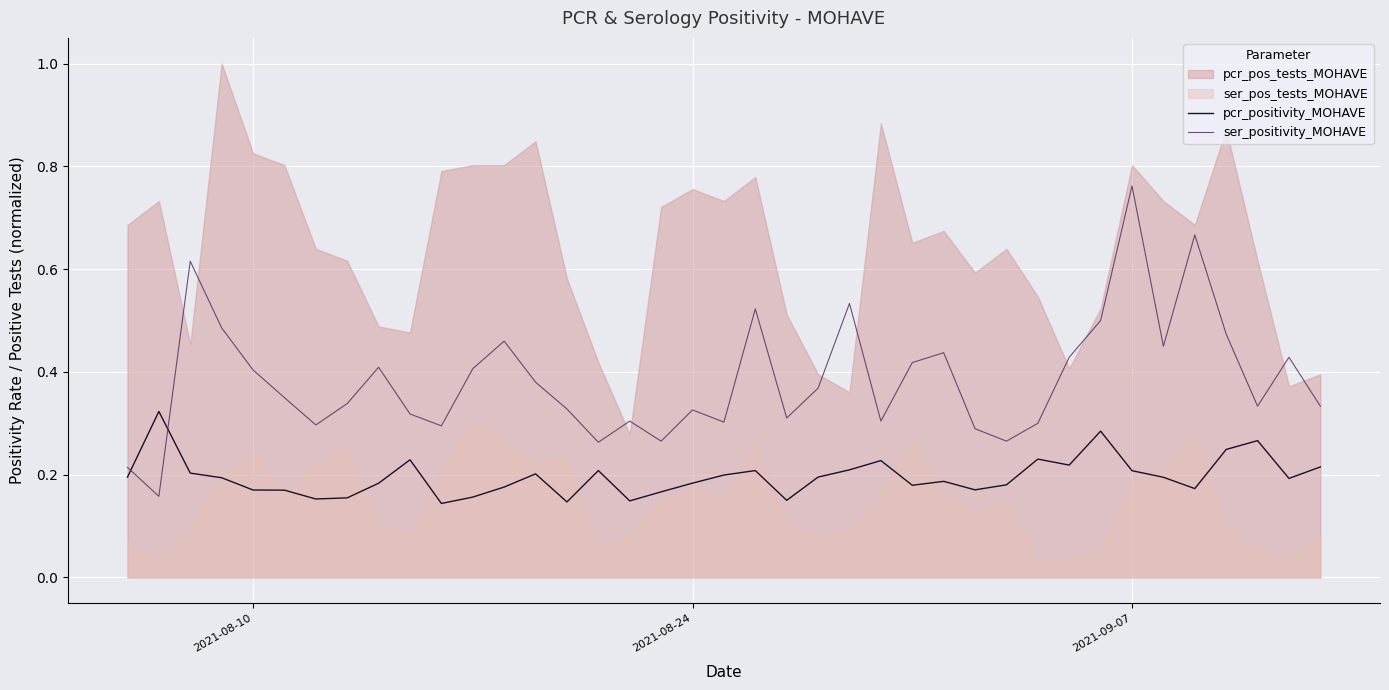

True or false: pcr_positivity_MOHAVE and ser_positivity_MOHAVE intersect in this chart.

True